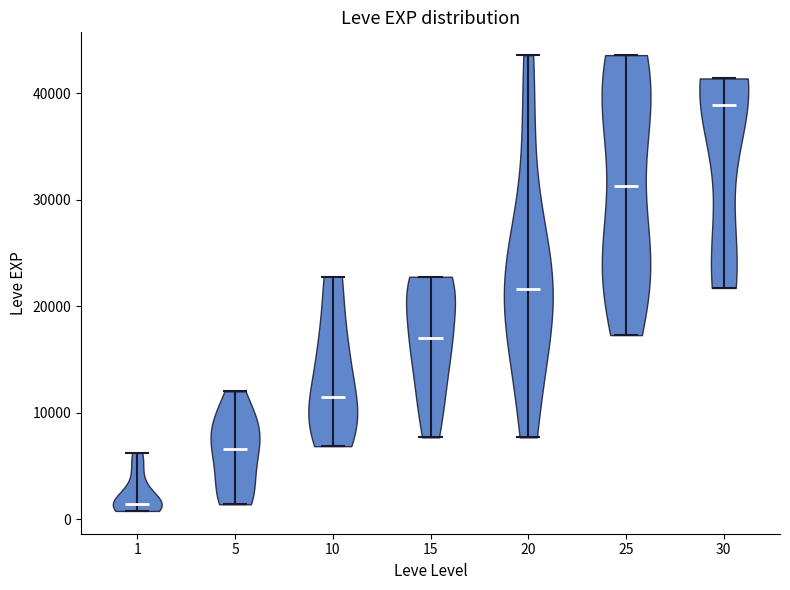

What is the lowest point the violin at x = 15 reaches on the y-axis? The values are not printed on the chart, so give them approximately, as read against the axis.

8000